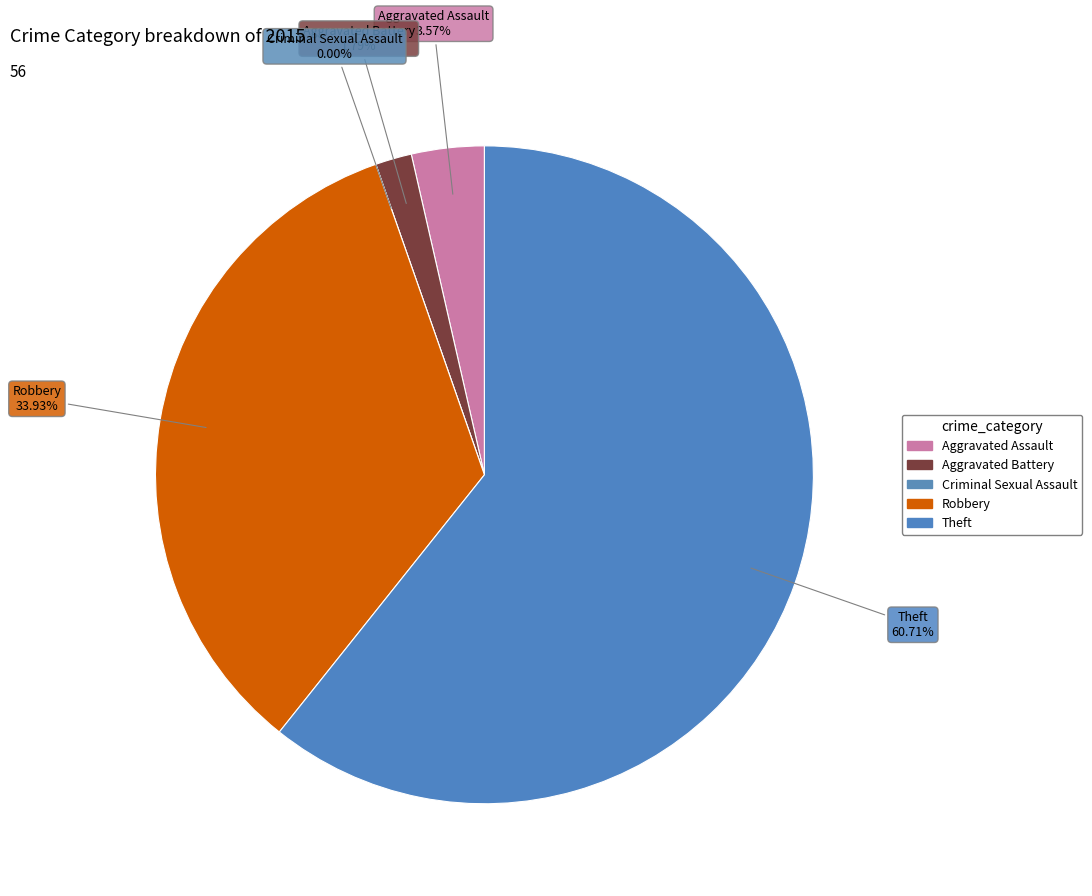

What is the change in value from Aggravated Assault to Criminal Sexual Assault?

-2